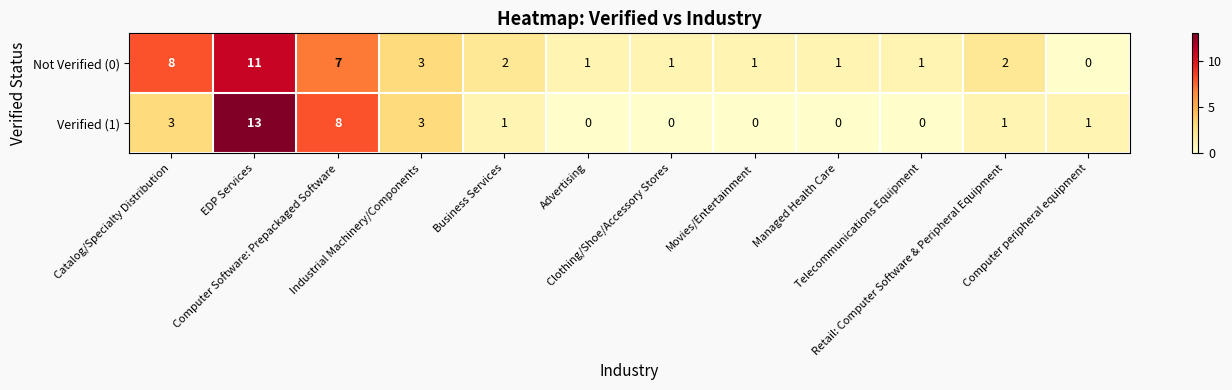

List the series in order of their overall mean, highest first.

Not Verified (0), Verified (1)